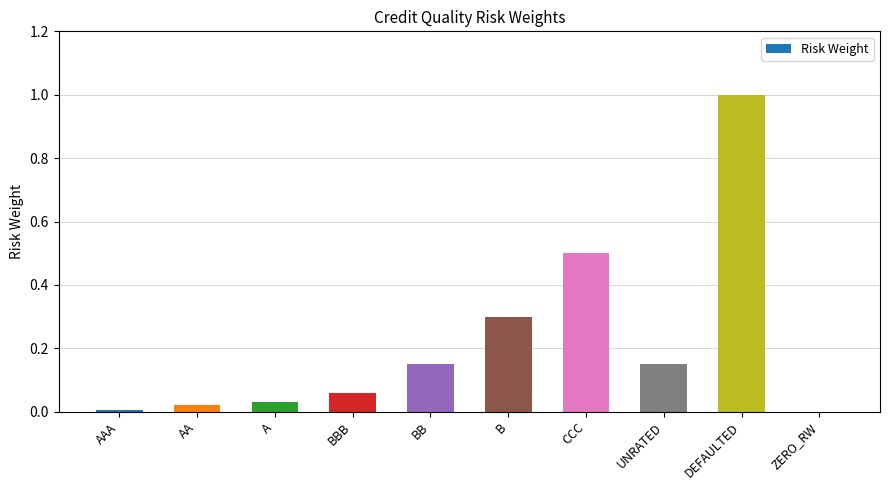

What is the maximum value shown in the chart?

1.0